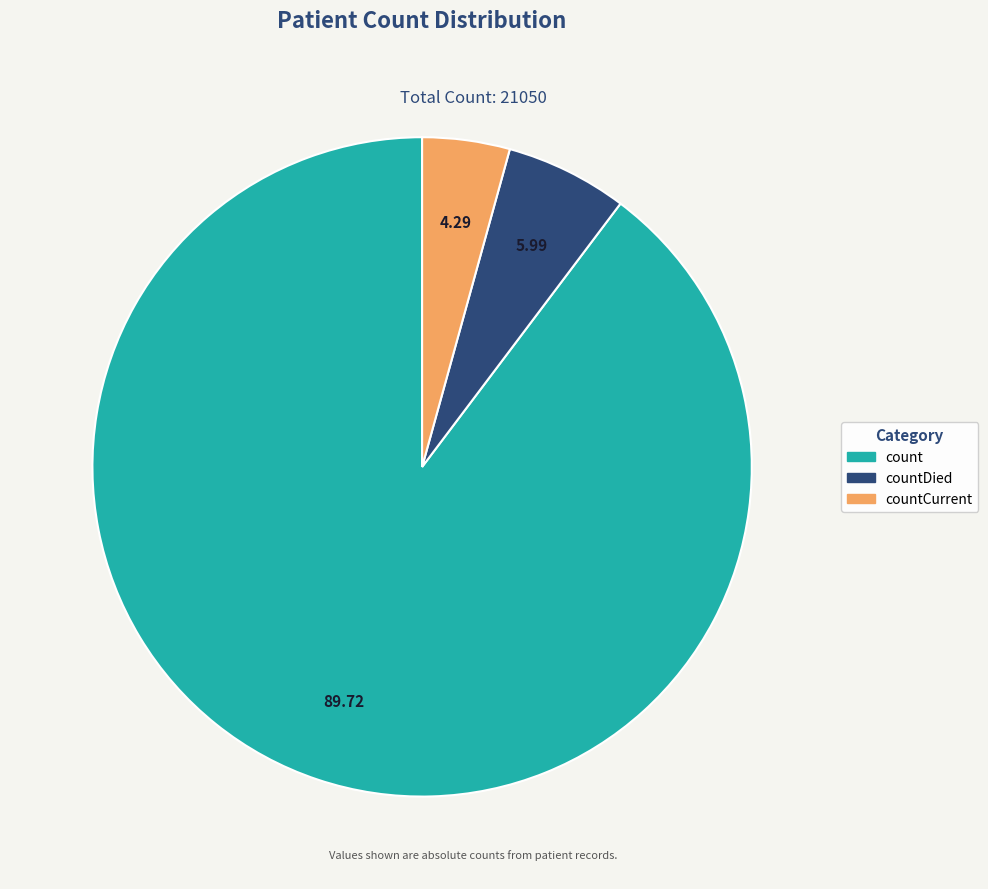

Is there any slice that represents more than half of the pie?

Yes